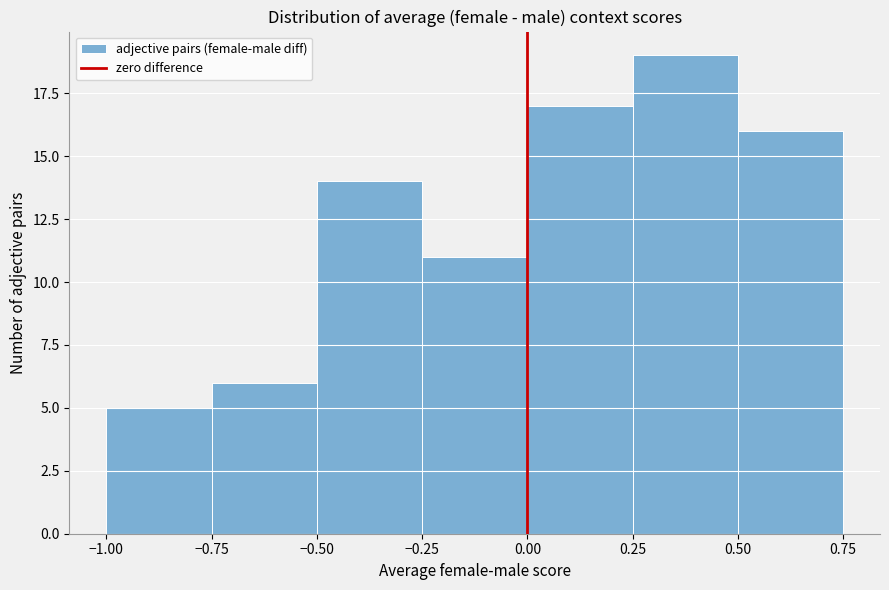

Over which range of the x-axis is the bar tallest?

0.25 to 0.50